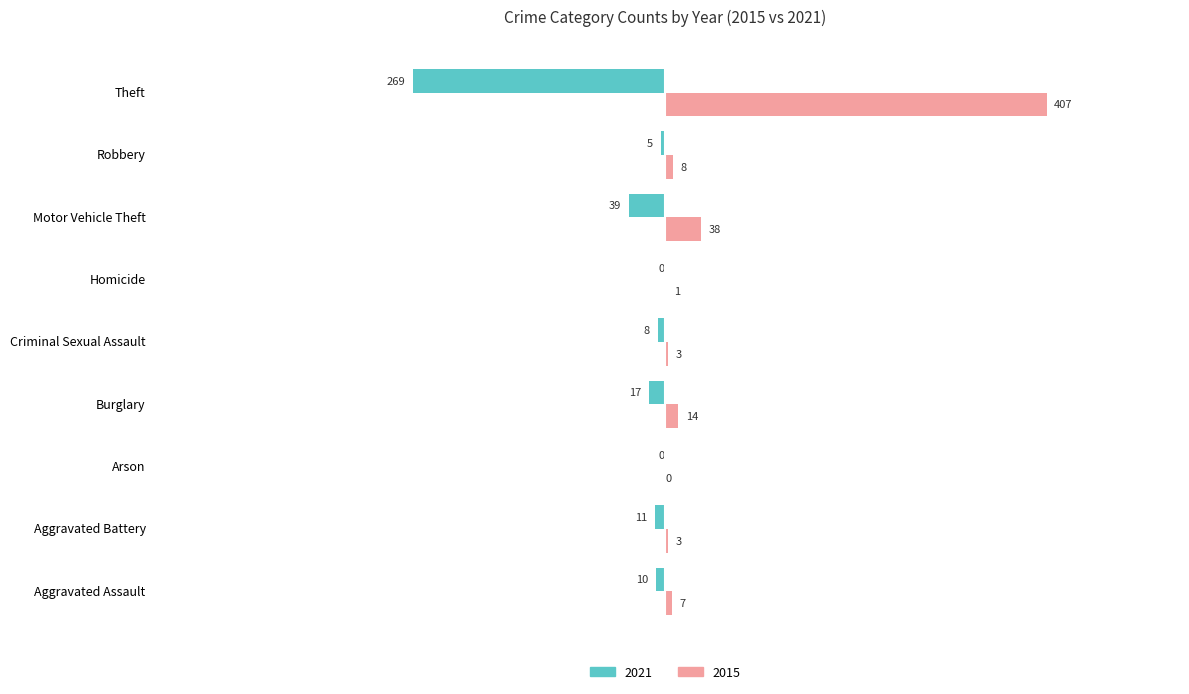

At which category is the sum across all series the highest?

Theft